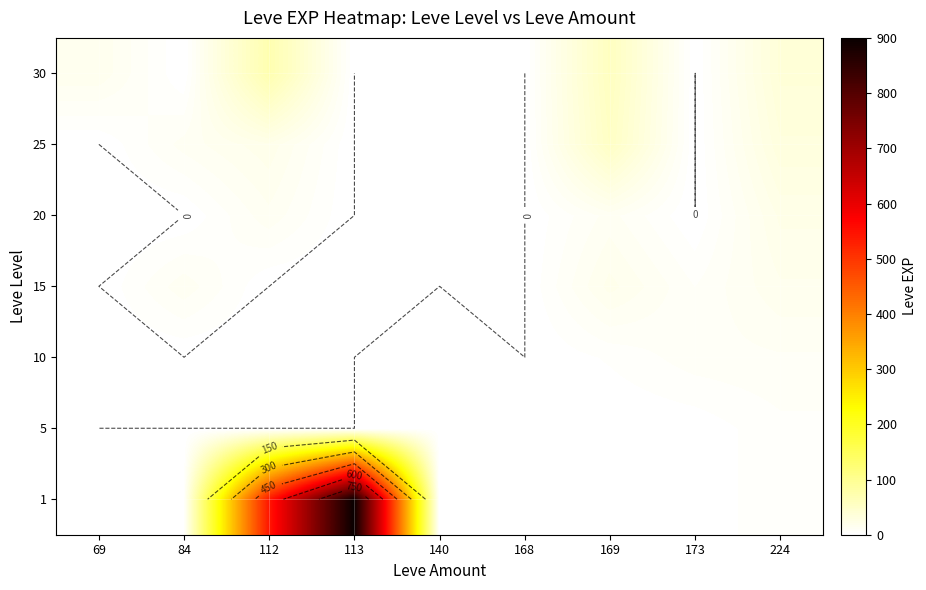

At which category is the sum across all series the highest?

113